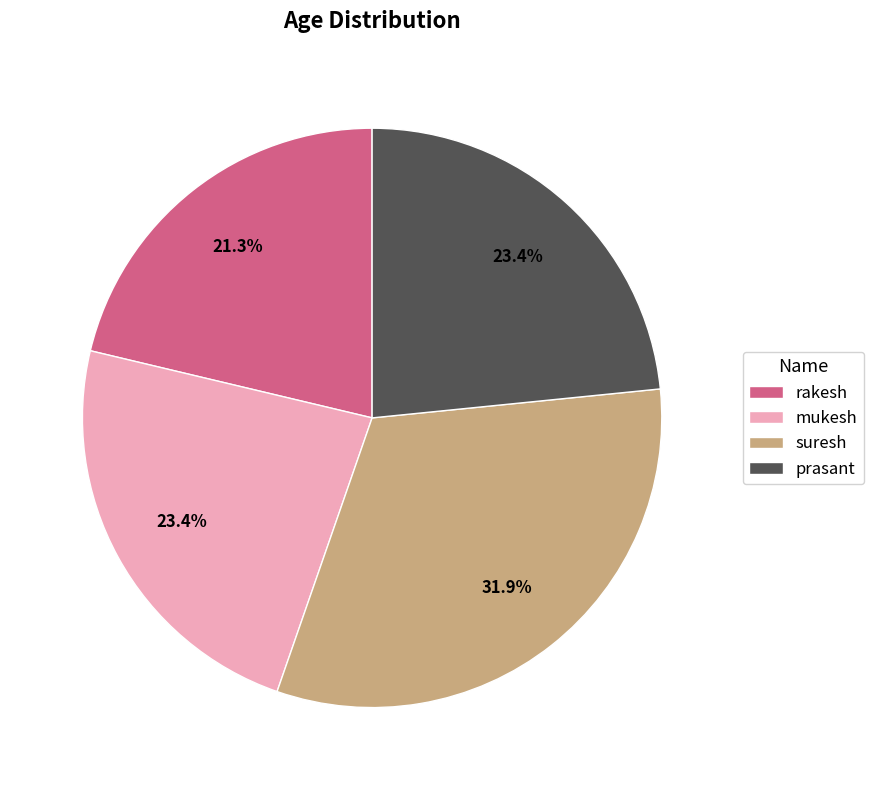

To the nearest percent, what is the average slice percentage?

25%